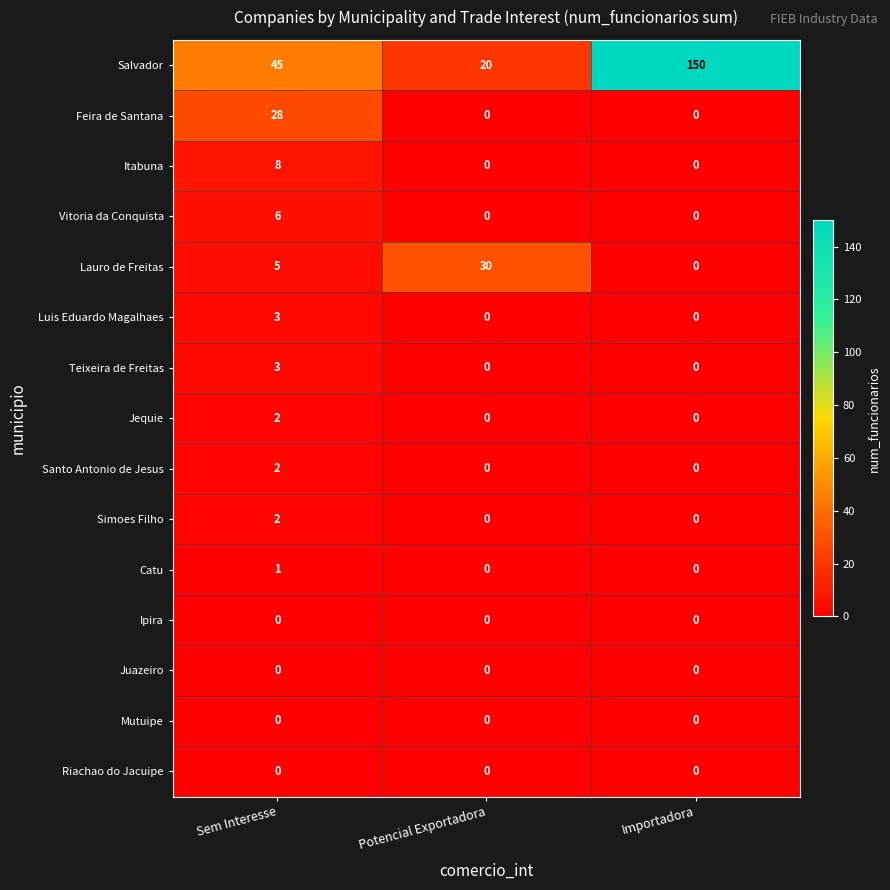

Between Potencial Exportadora and Importadora, which series saw the biggest shift?

Salvador